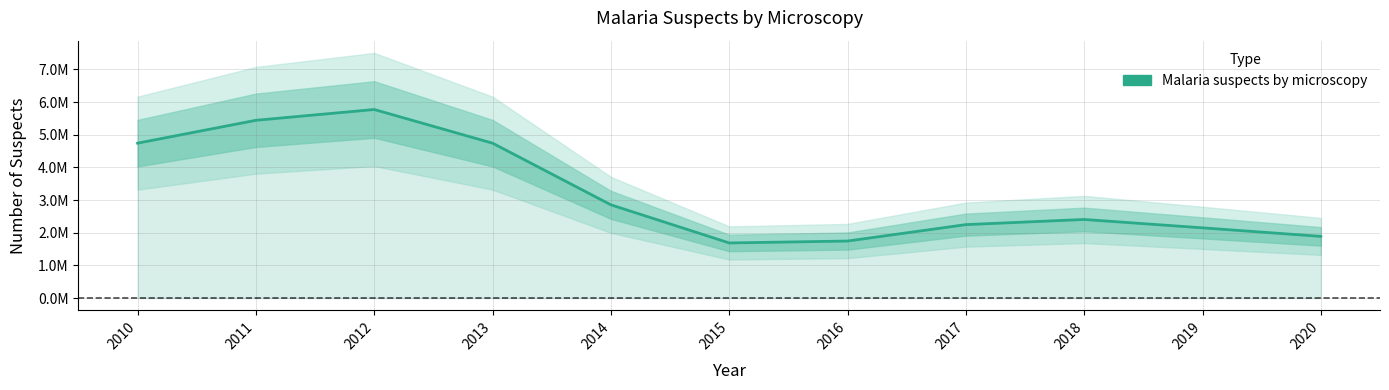

Which label corresponds to the smallest value in the chart?

2015